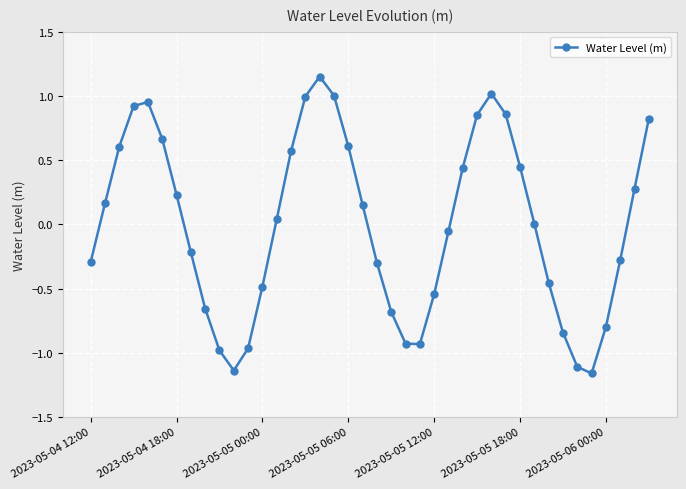

How many distinct data groups are displayed?

1